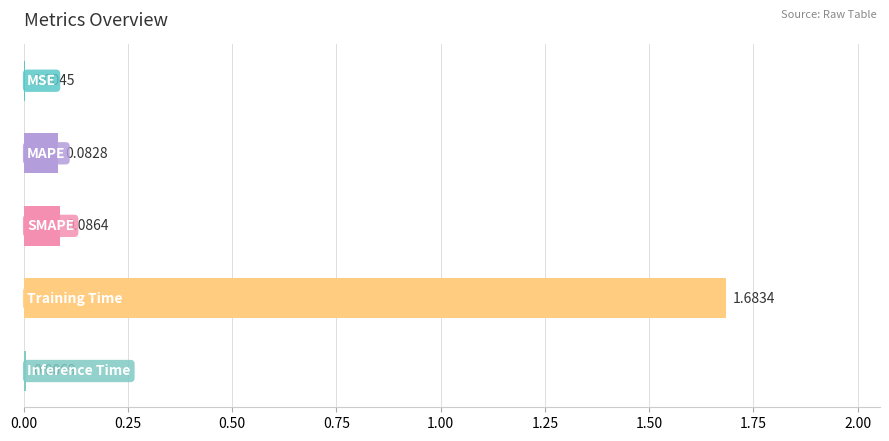

What is the sum of all values?

1.9